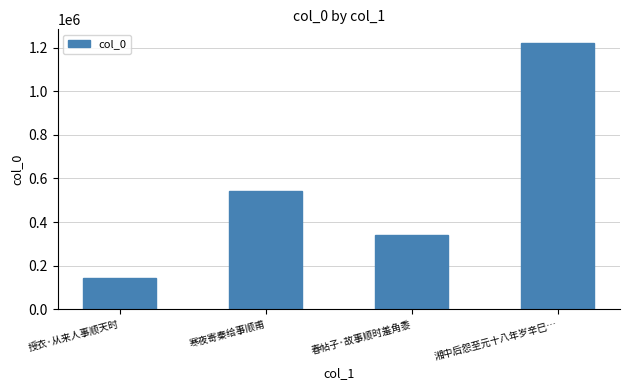

Reading right to left, extract all data points from this chart.

湘中后怨至元十八年岁辛巳…=1222348	春帖子·故事顺时羞角黍=342522	寒夜寄秦给事顺甫=542563	授衣·从来人事顺天时=143395